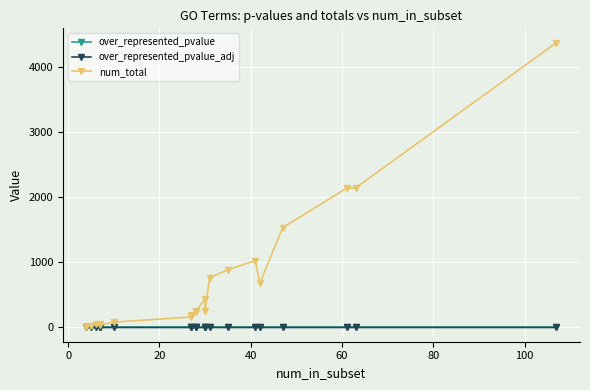

How many lines are shown in the chart?

3